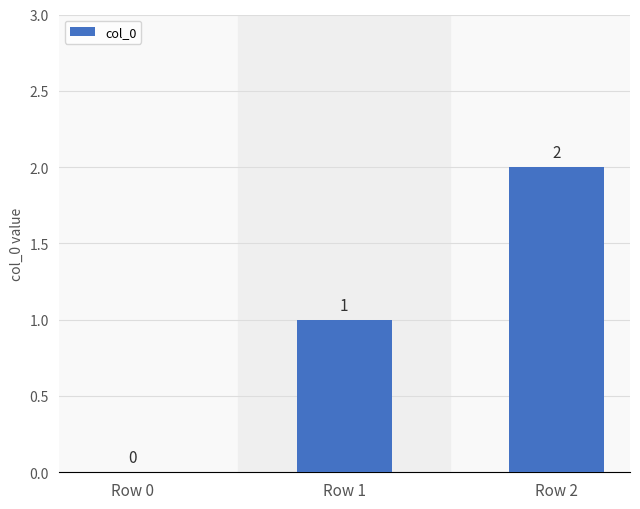

How many series are shown in this chart?

1